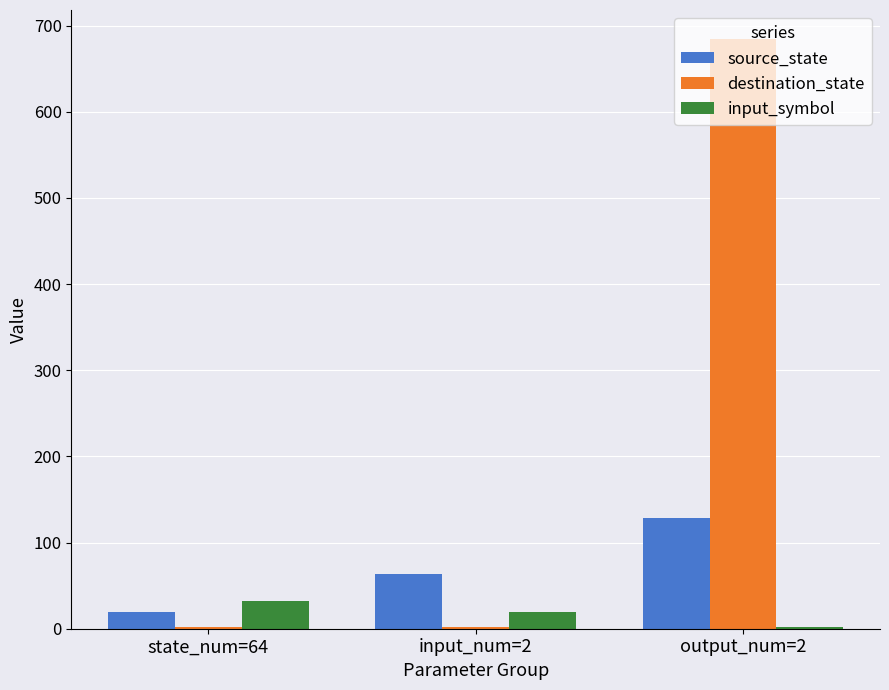

At which label is source_state closest to 73?

input_num=2